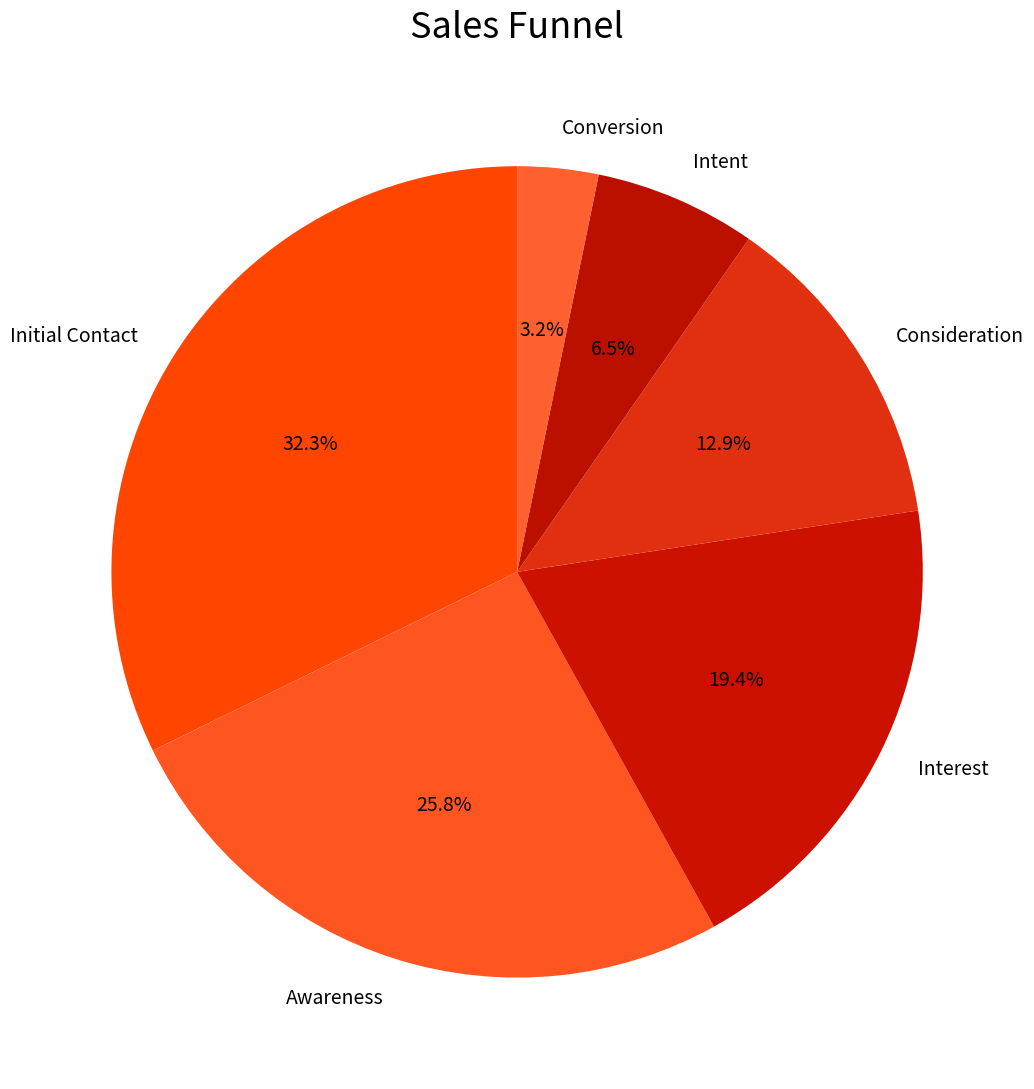

Rank the categories by value from lowest to highest.

Conversion, Intent, Consideration, Interest, Awareness, Initial Contact